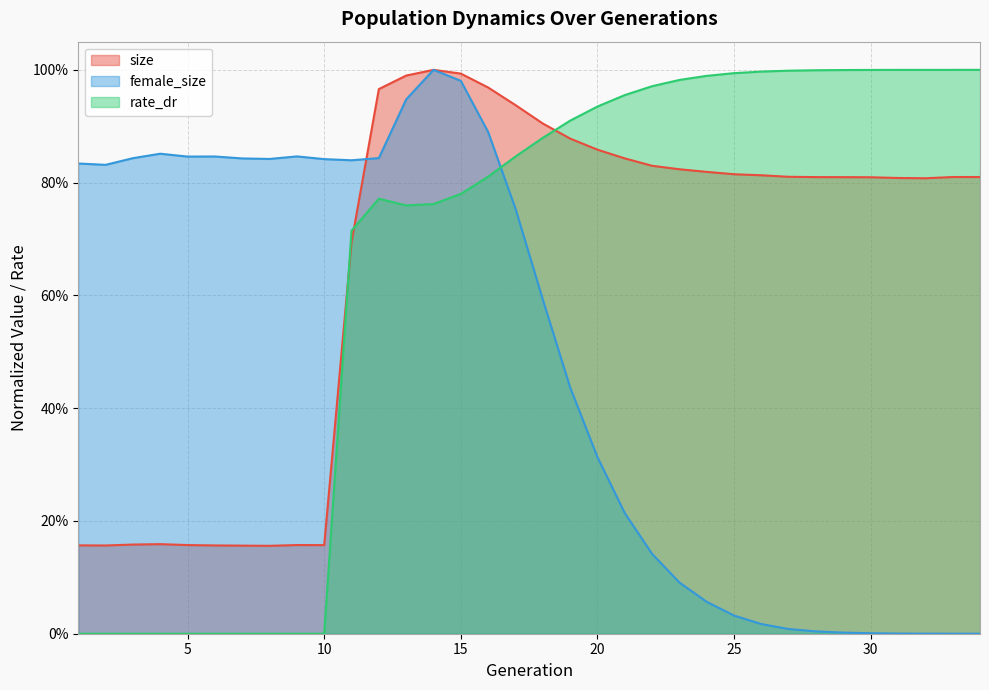

Which category has the lowest value in the female_size series?

34